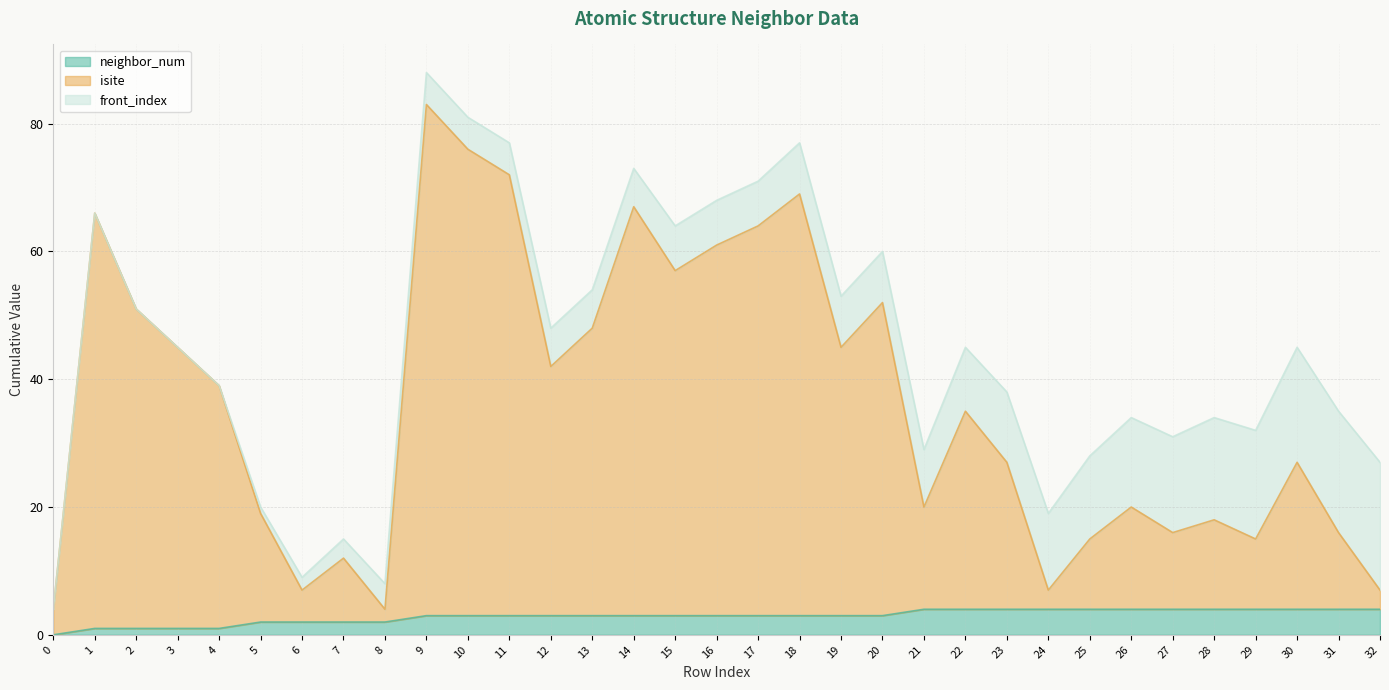

What is the difference between the neighbor_num values at 17 and 3?

2